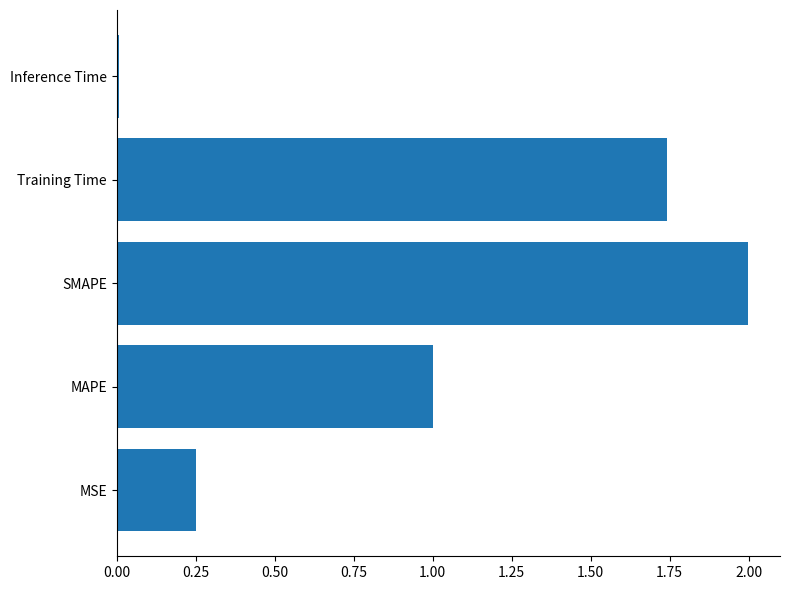

Which label corresponds to the smallest value in the chart?

Inference Time